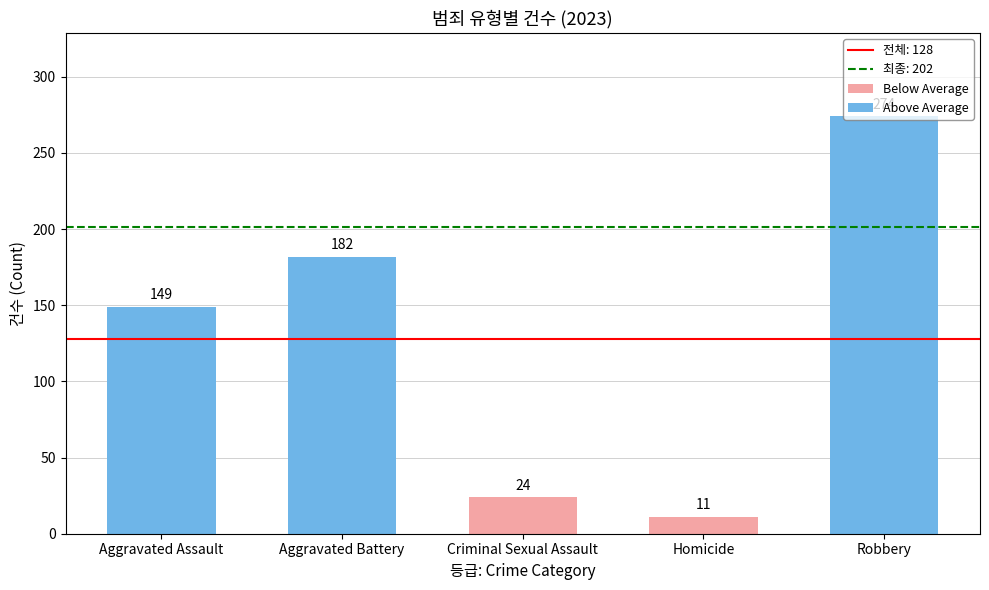

Which label corresponds to the smallest value in the chart?

Homicide